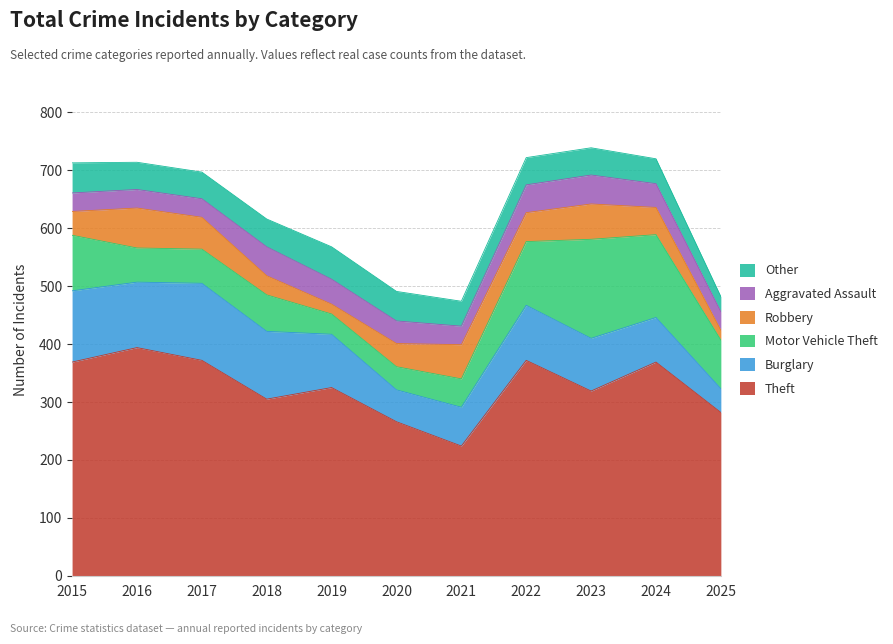

At 2017, list the series in order from largest to smallest.

Theft, Burglary, Motor Vehicle Theft, Robbery, Other, Aggravated Assault